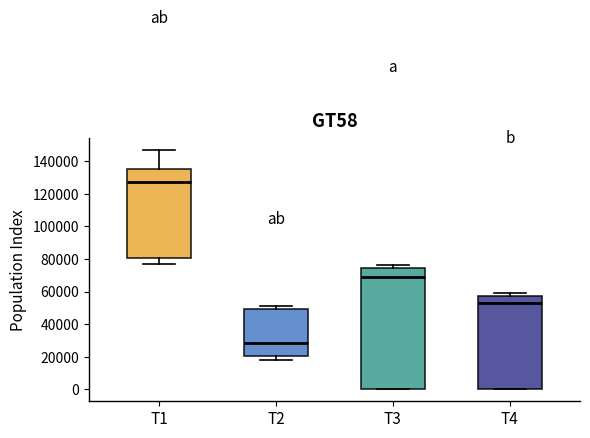

Which box is the tallest, from its lower edge to its upper edge?

T3